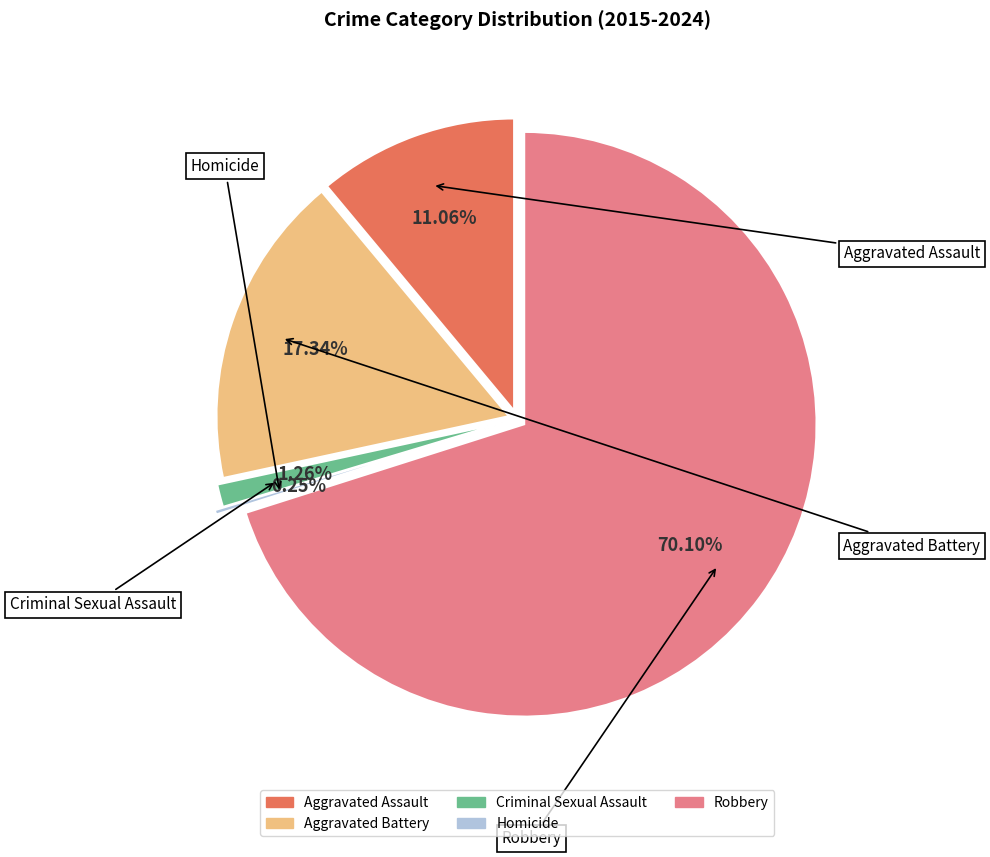

Which has a higher value, Criminal Sexual Assault or Aggravated Assault?

Aggravated Assault